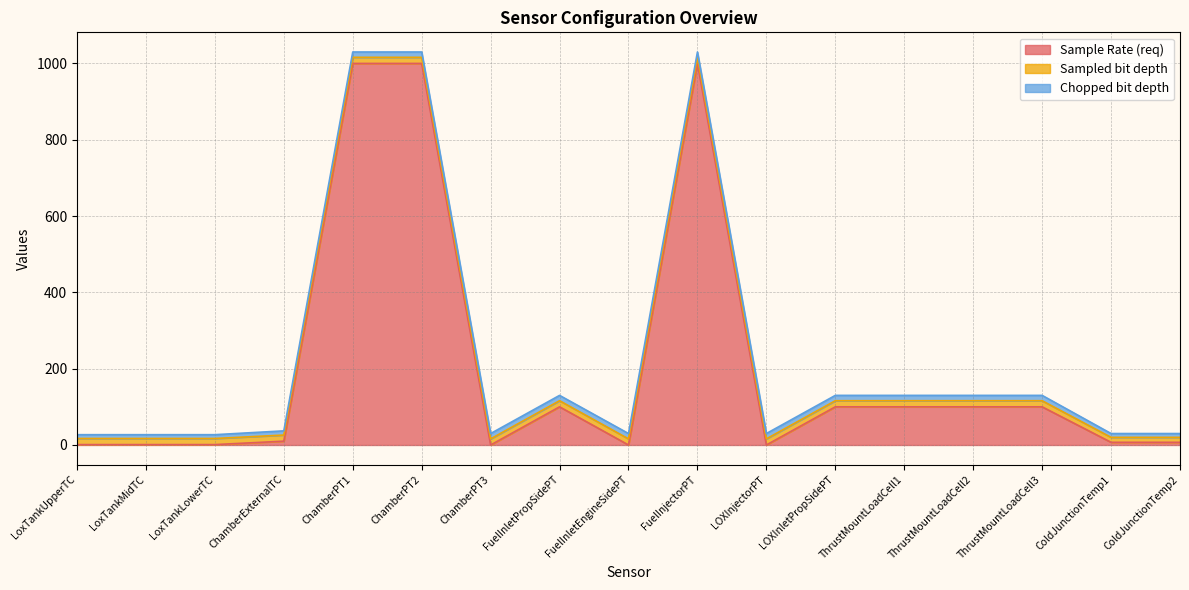

What is the total value across all series at LoxTankLowerTC?

27